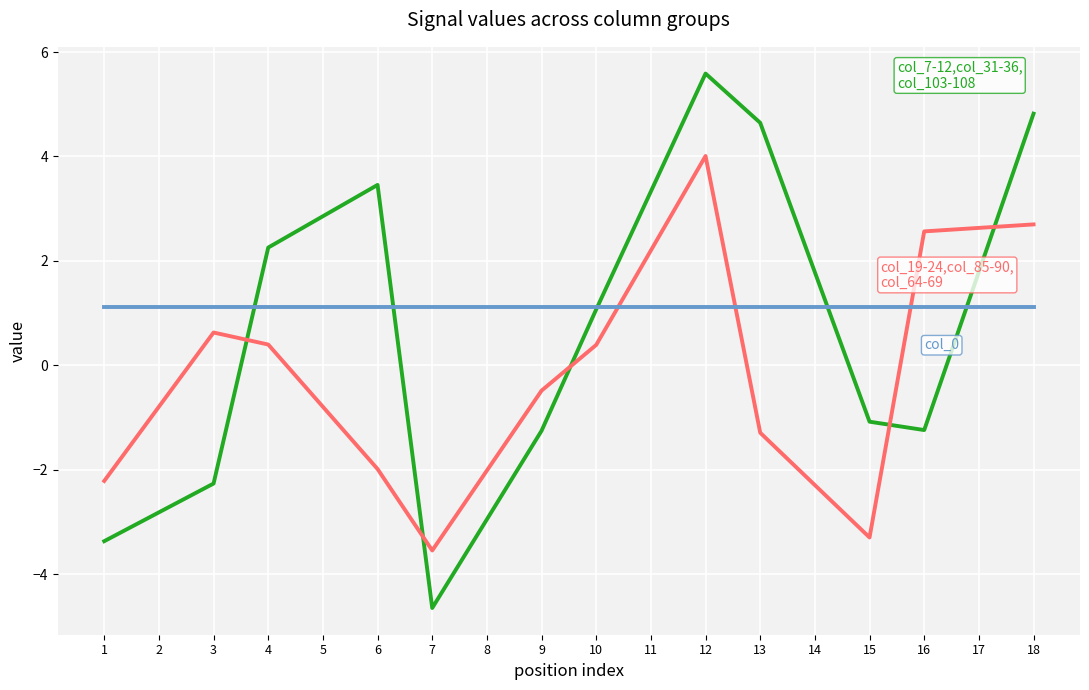

What is the total value across all series at 14?

0.6